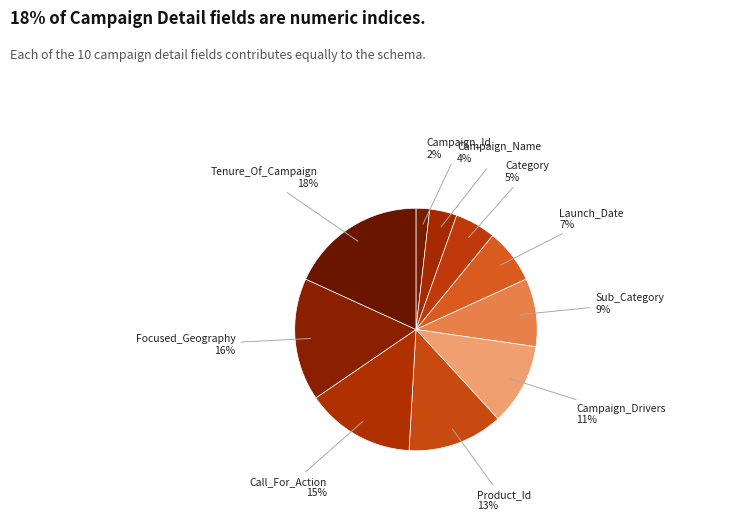

Is it true that Sub_Category is 9% of the pie?

True